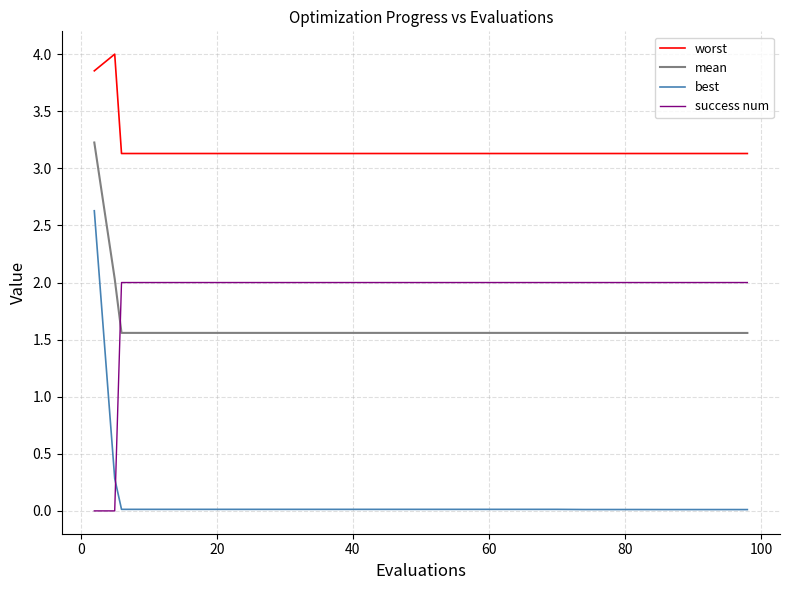

How many lines are shown in the chart?

4